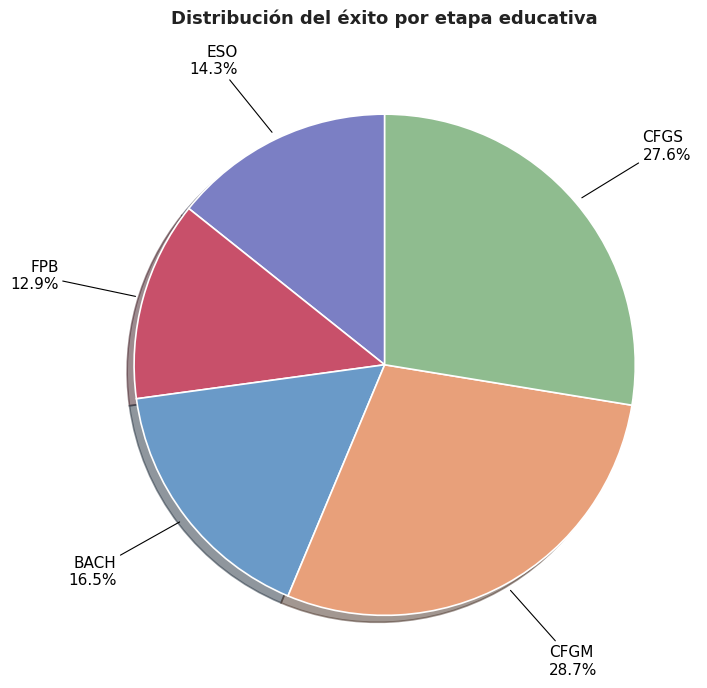

Combined, what portion of the pie is CFGM and CFGS?

56.3%